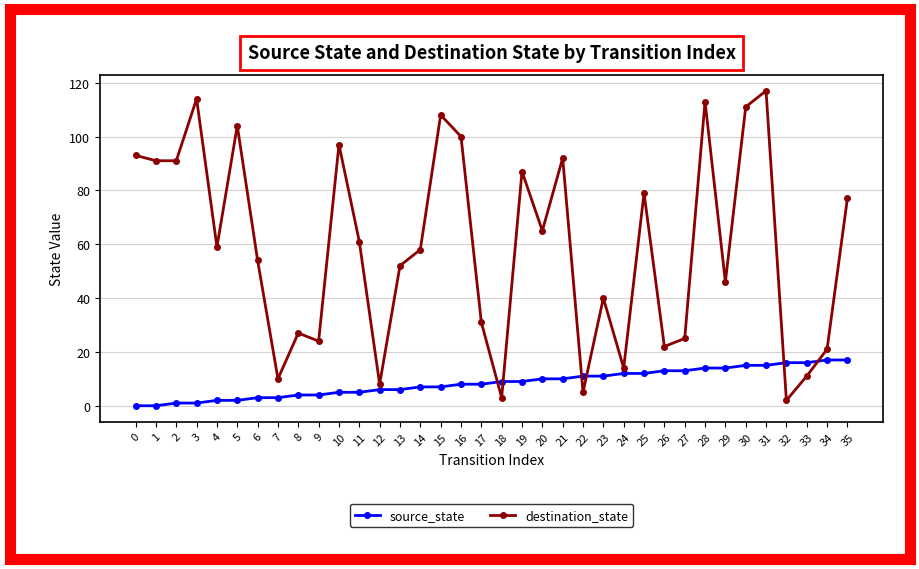

Which series has the widest spread of values?

destination_state